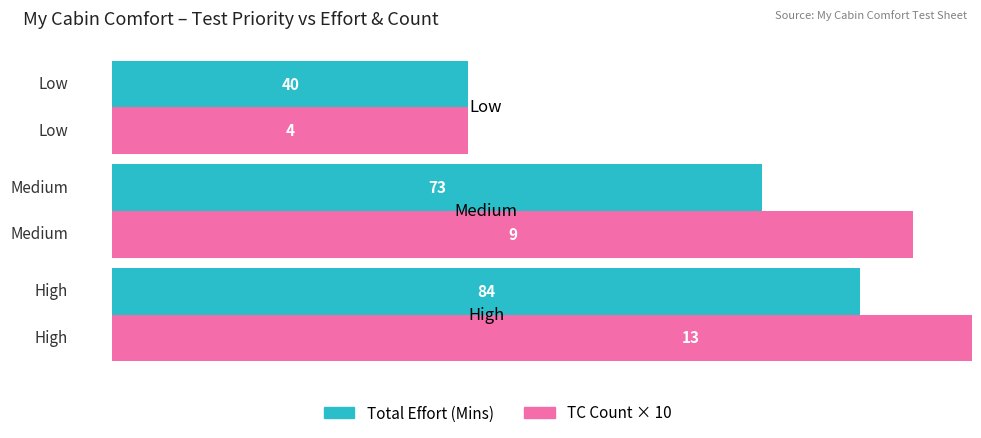

Which series has the largest total across all categories?

TC Count × 10